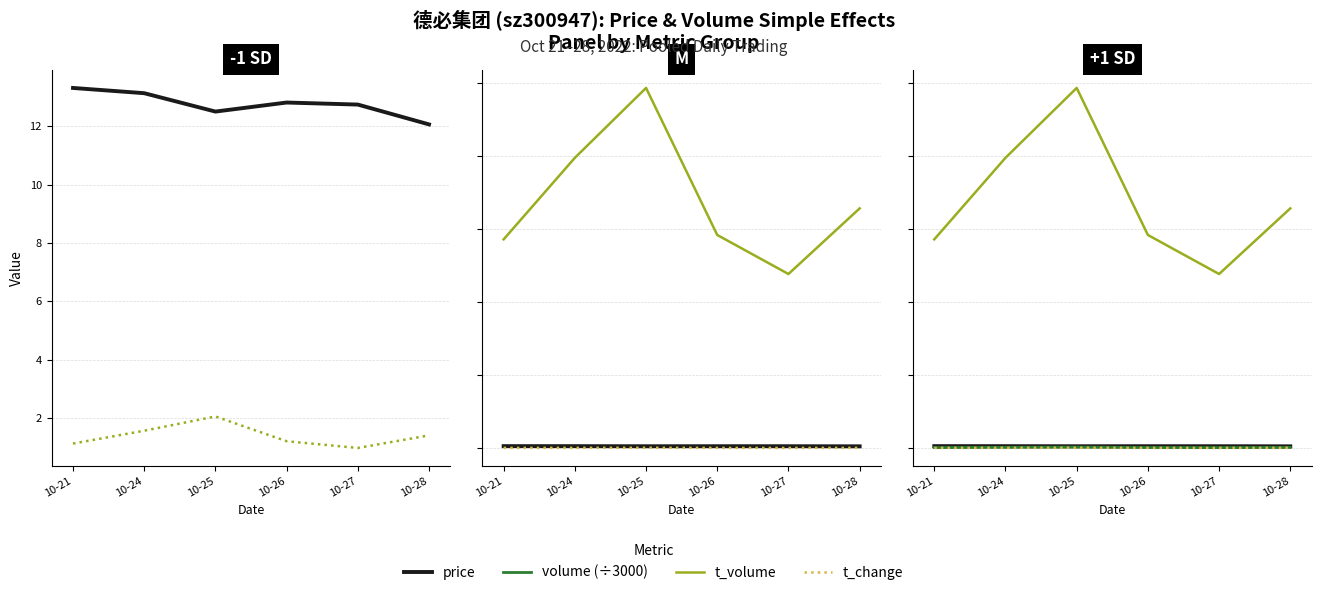

True or false: volume has a value of 6.5 at 10-25.

True